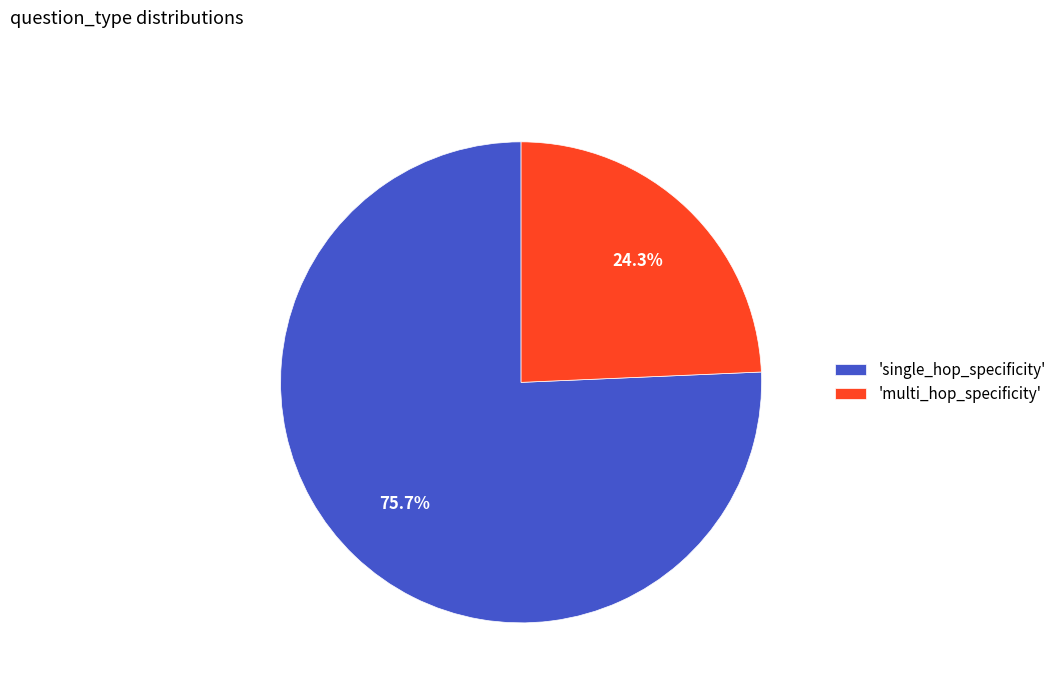

Which slice is the smallest?

'multi_hop_specificity'